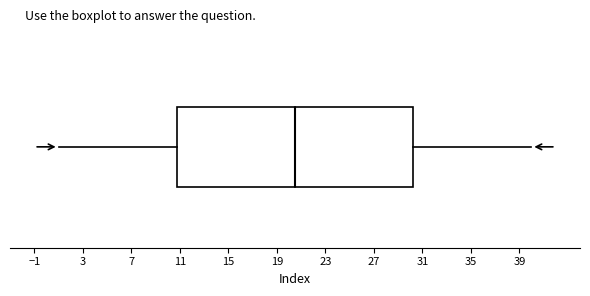

Where does the left whisker of the box end on the x-axis? The values are not printed on the chart, so give them approximately, as read against the axis.

1.0